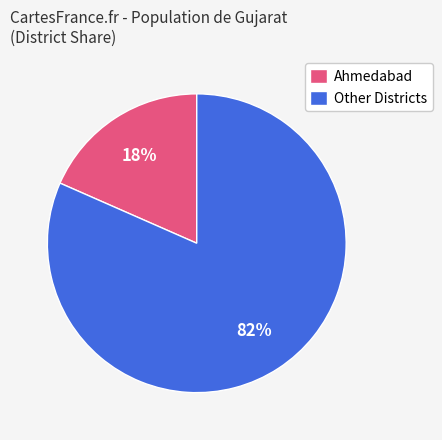

To the nearest percent, what is the combined percentage of Ahmedabad and Other Districts?

100%